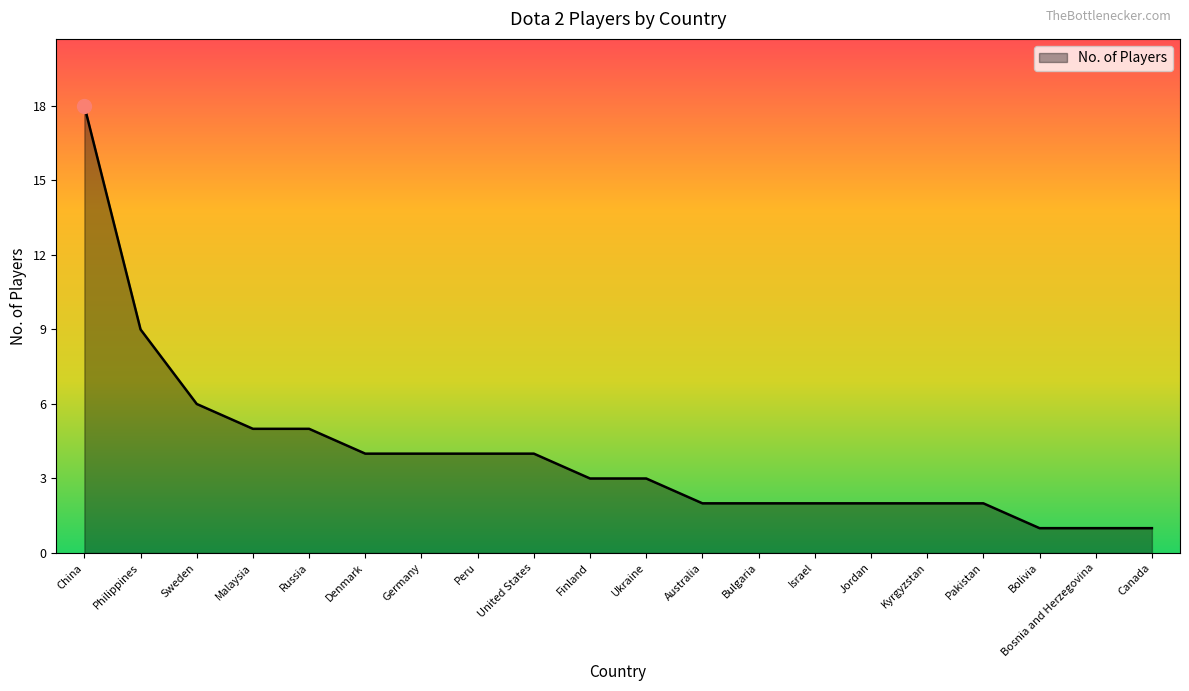

What is the difference between the maximum and minimum values?

17